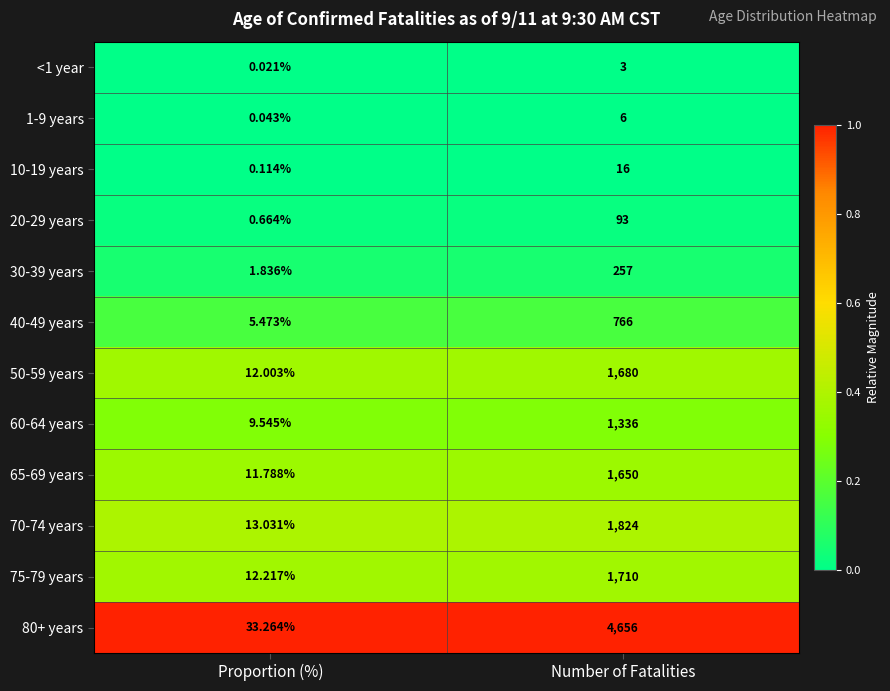

At which category does the chart reach its peak across all series?

Number of Fatalities